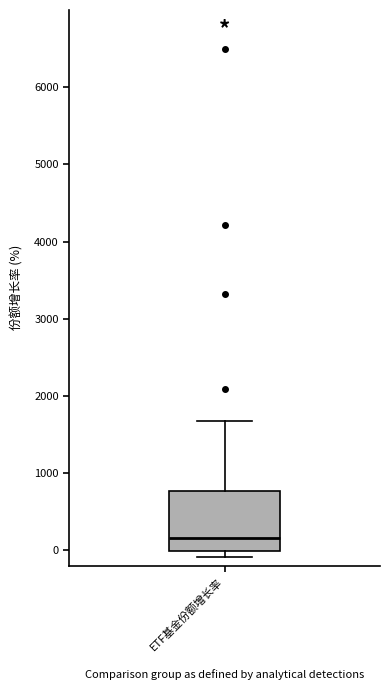

Read this box plot against the y-axis: the position of the median line, the range covered by the box, and the ends of both whiskers. The values are not printed on the chart, so give them approximately, as read against the axis.

median 200, box 0 to 800, whiskers -100 to 1700